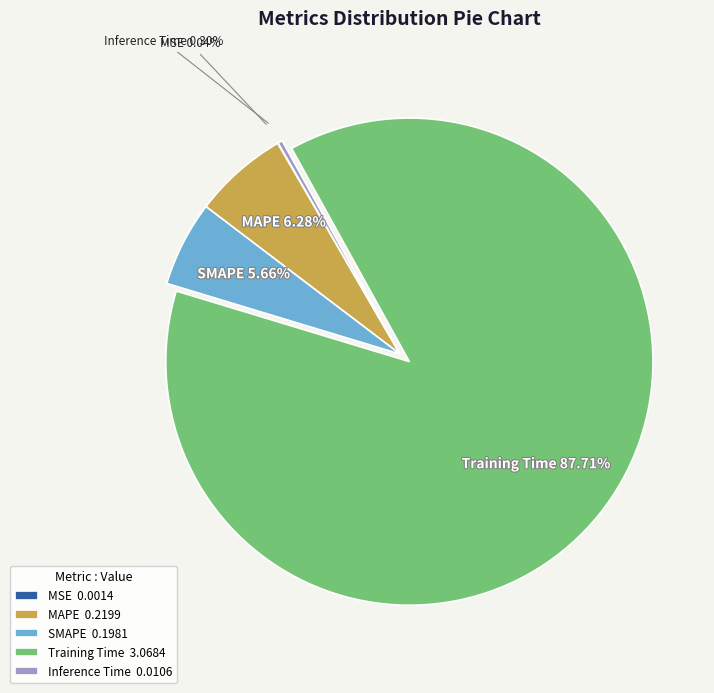

Which slice is the largest?

Training Time